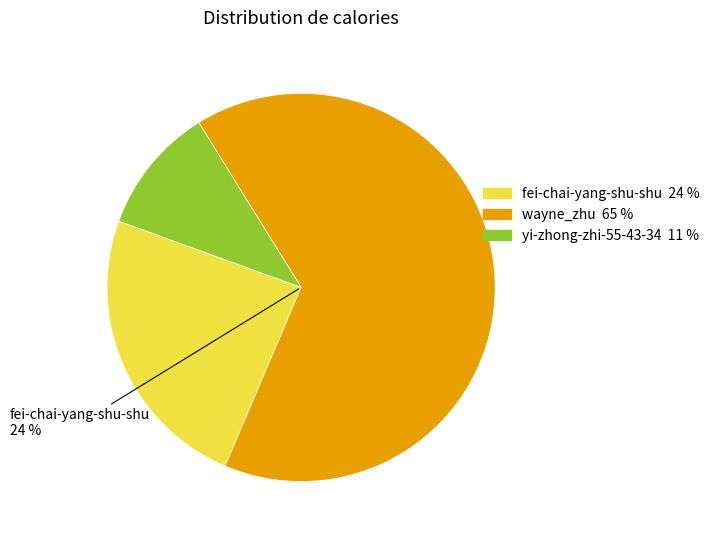

To the nearest percent, what is the combined percentage of wayne_zhu and fei-chai-yang-shu-shu?

89%